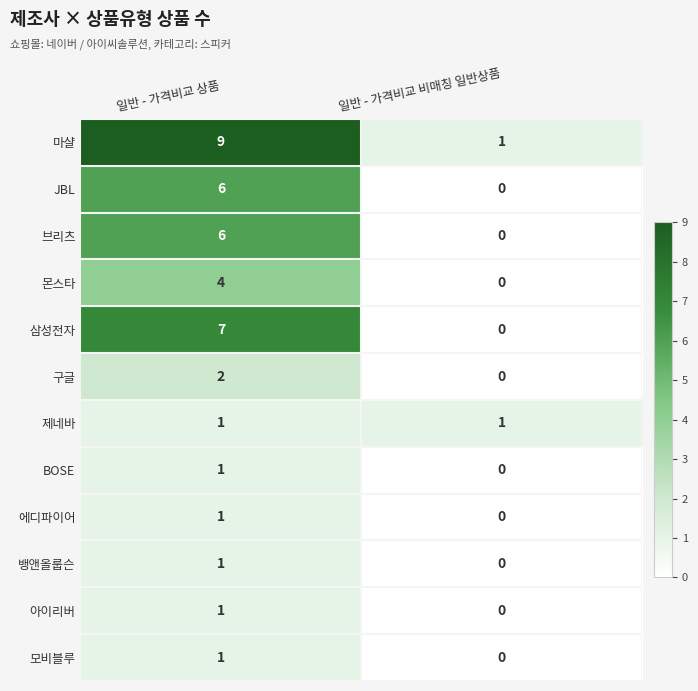

Reading right to left, what are all the values shown in this chart?

마샬: 1	9
JBL: 0	6
브리츠: 0	6
몬스타: 0	4
삼성전자: 0	7
구글: 0	2
제네바: 1	1
BOSE: 0	1
에디파이어: 0	1
뱅앤올룹슨: 0	1
아이리버: 0	1
모비블루: 0	1